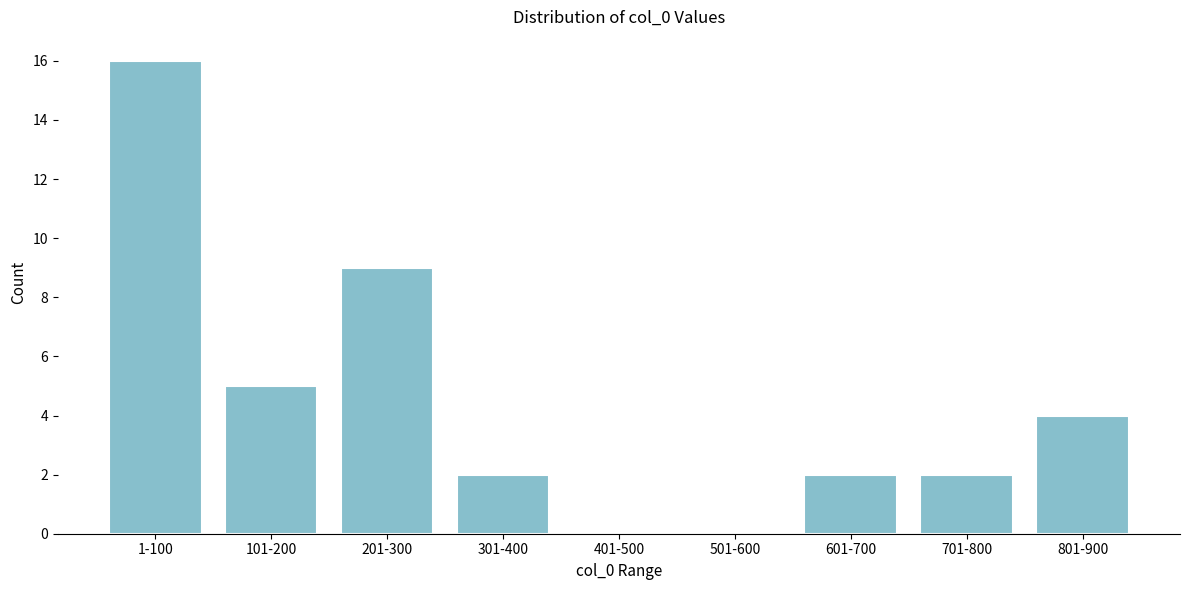

Reading right to left, transcribe all the data shown in this chart.

801-900=4	701-800=2	601-700=2	501-600=0	401-500=0	301-400=2	201-300=9	101-200=5	1-100=16